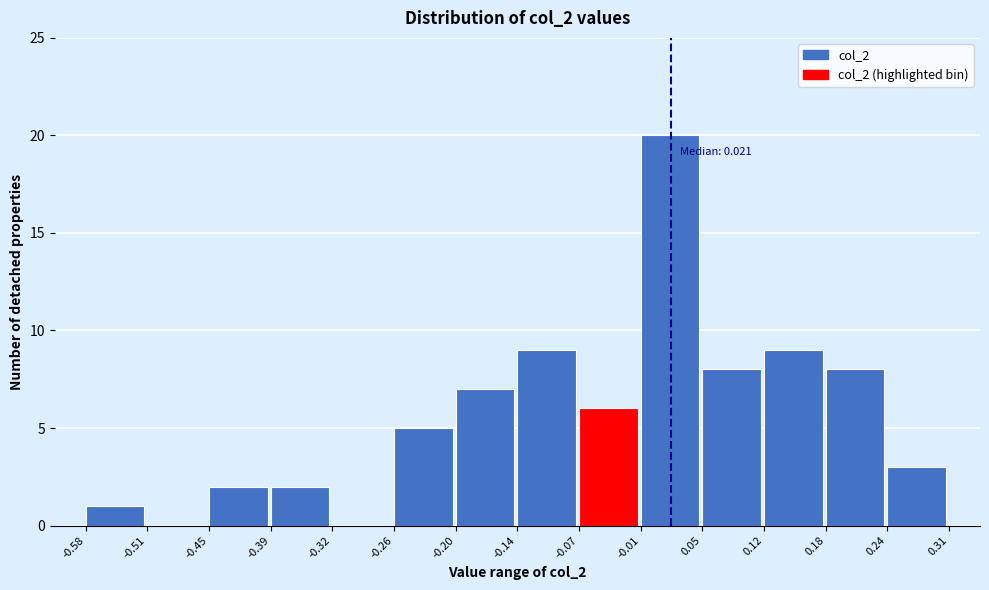

Over which range of the x-axis is the bar tallest?

-0.01 to 0.05